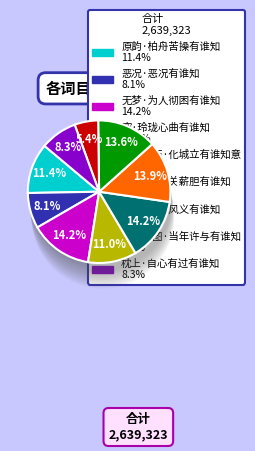

True or false: 吕四·市门风义有谁知 accounts for 8% of the total.

False